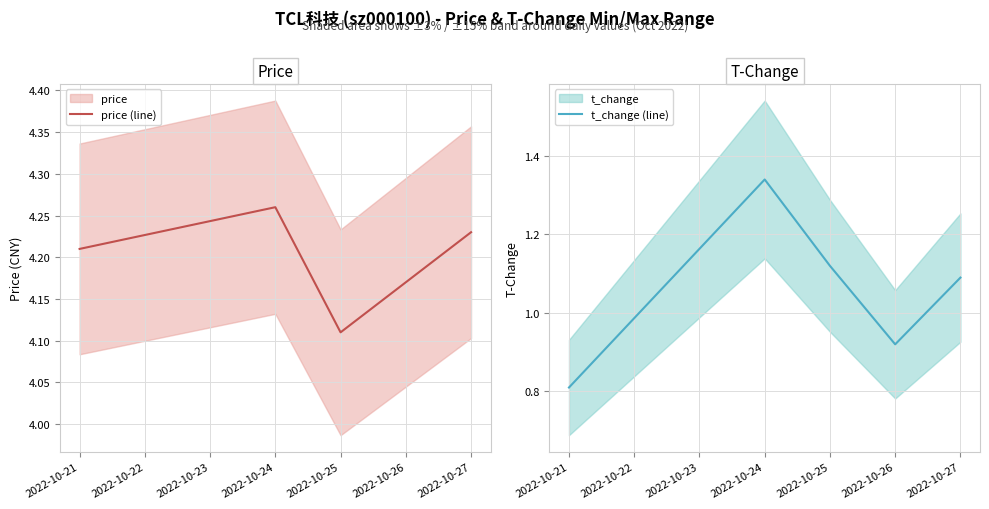

The t_change (line) series shows 0.2 at 2022-10-21. True or false?

False